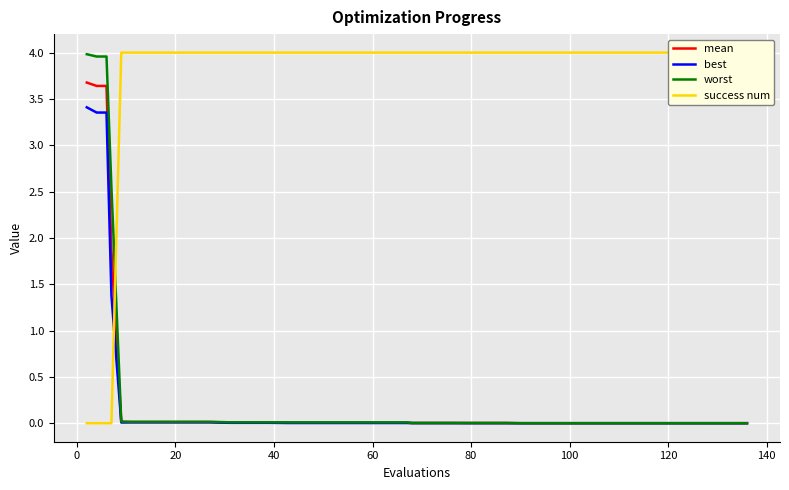

True or false: mean and best intersect in this chart.

False